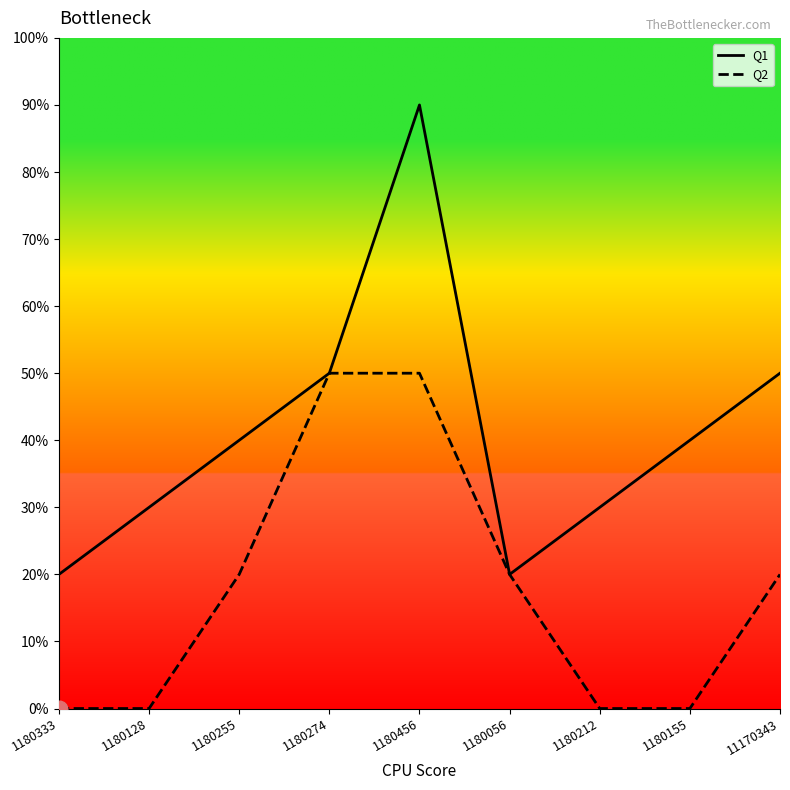

At how many categories does at least one series exceed 6?

1